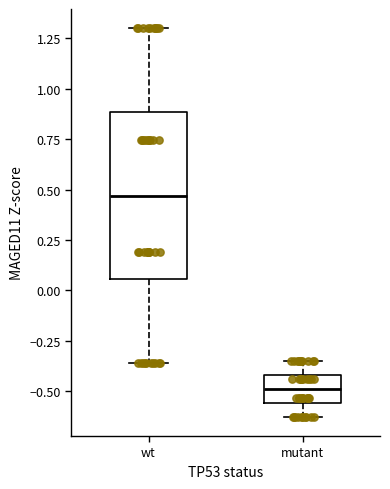

Reading left to right, transcribe this box plot: for each box, give where its median line is, the range the box spans, and where its two whiskers end, as read against the y-axis. The values are not printed on the chart, so give them approximately, as read against the axis.

wt: median 0.45, box 0.05 to 0.90, whiskers -0.35 to 1.30
mutant: median -0.50, box -0.55 to -0.40, whiskers -0.65 to -0.35